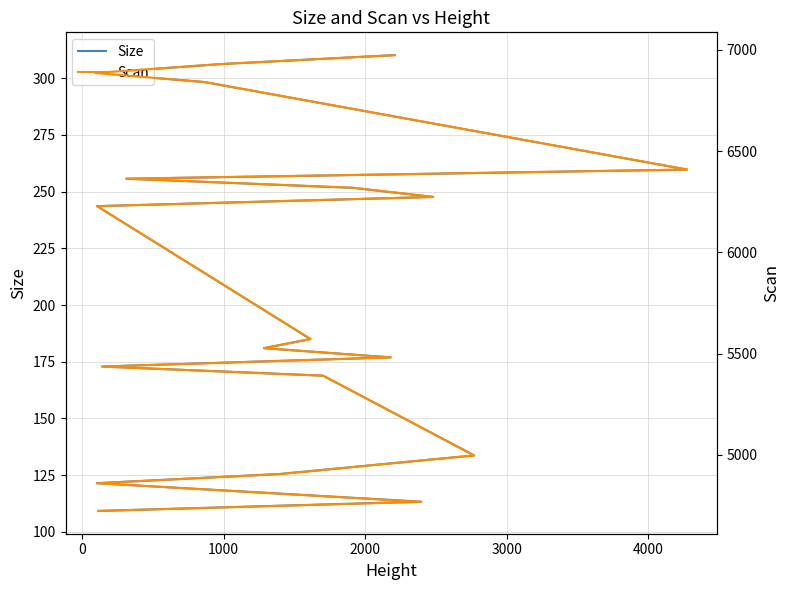

What is the difference between the highest and lowest values at 2000?

4779.5